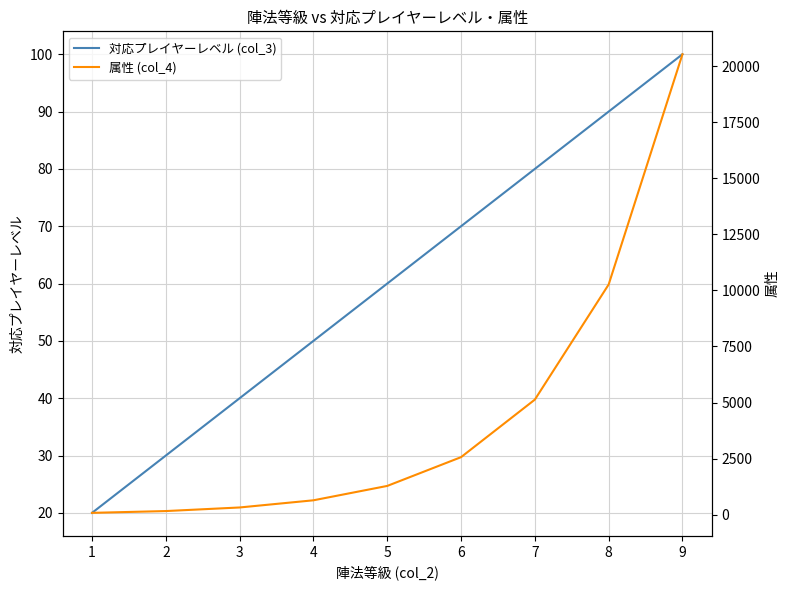

Reading left to right, extract all data points from this chart.

対応プレイヤーレベル (col_3): 1=20.0	2=30.0	3=40.0	4=50.0	5=60.0	6=70.0	7=80.0	8=90.0	9=100.0
属性 (col_4): 1=80.0	2=160.0	3=320.0	4=640.0	5=1281.0	6=2564.0	7=5130.0	8=10262.0	9=20530.0